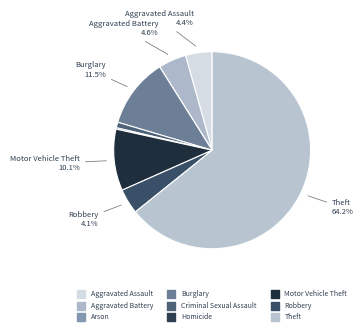

The Robbery slice represents 1% of the pie. True or false?

False